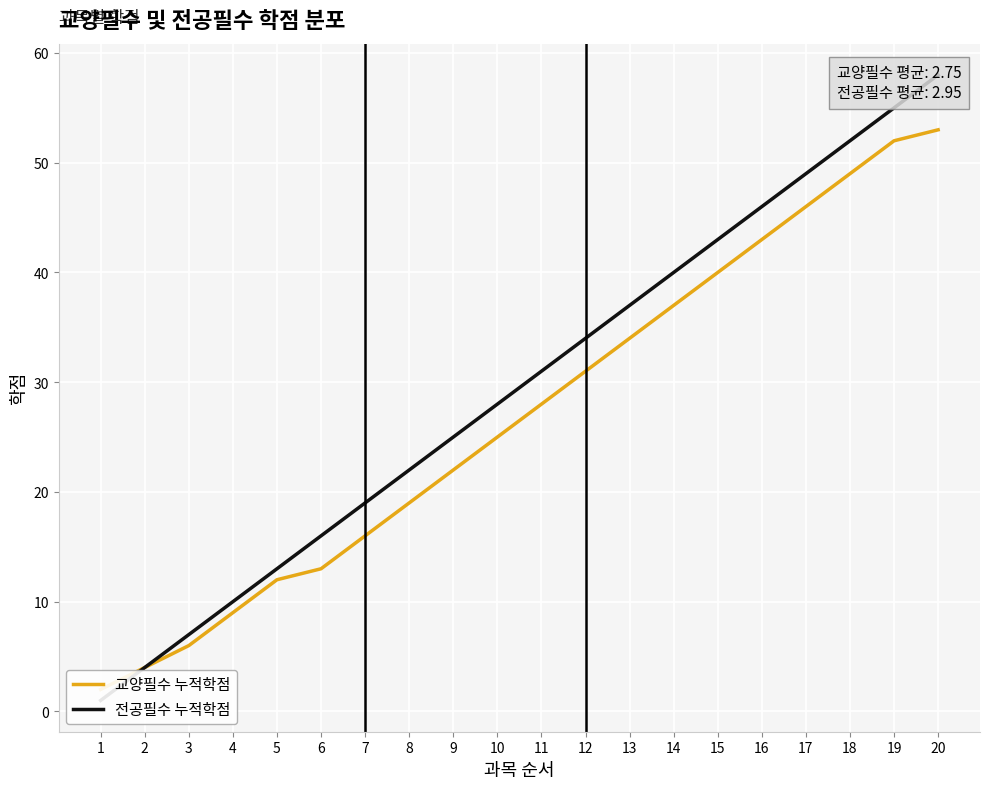

What is the sum of all 전공필수 누적학점 values?

590